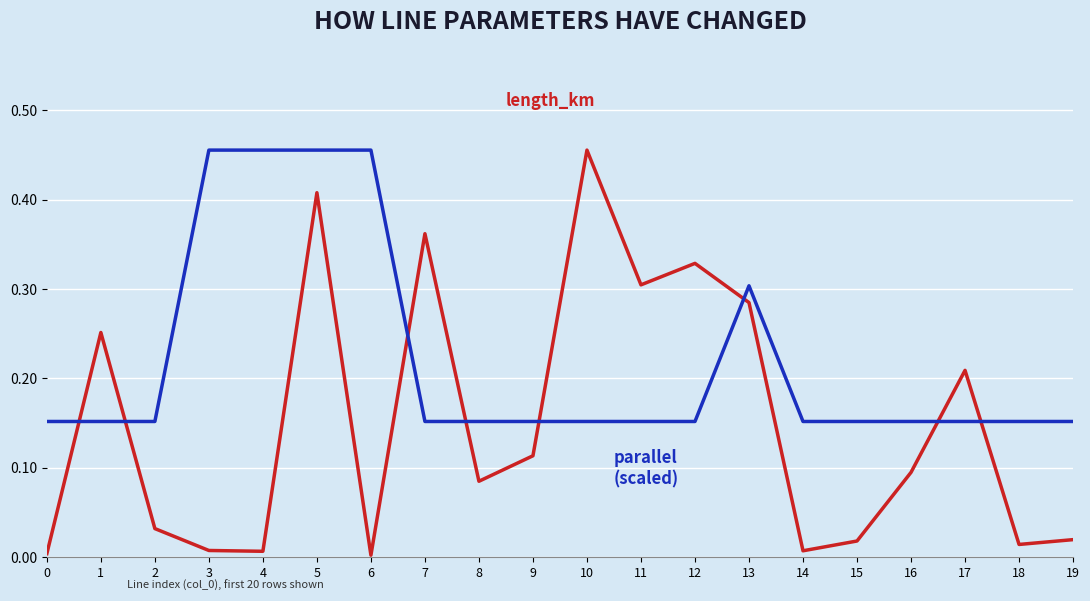

At which category is the sum across all series the highest?

5